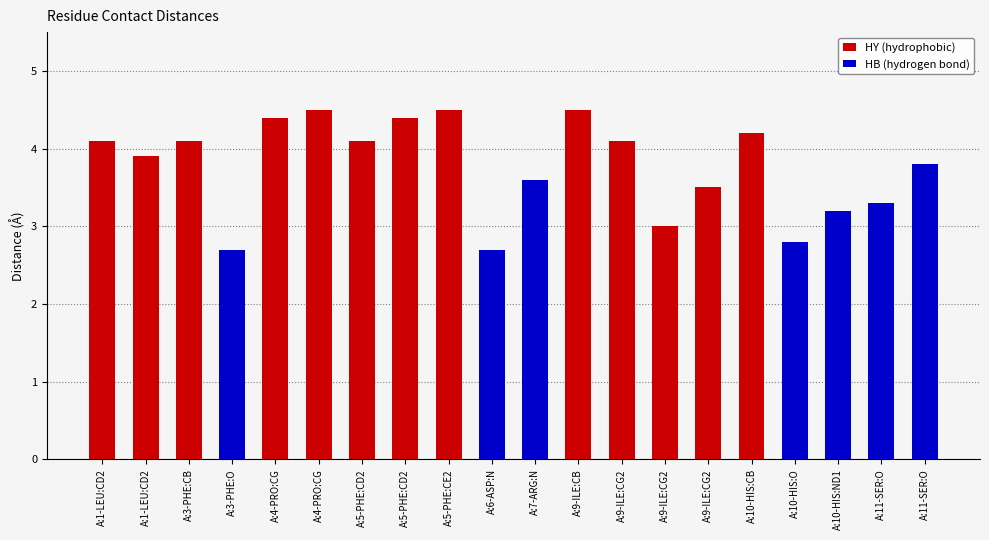

The value of HB (hydrogen bond) at A:10-HIS:CB is 2.4. True or false?

False